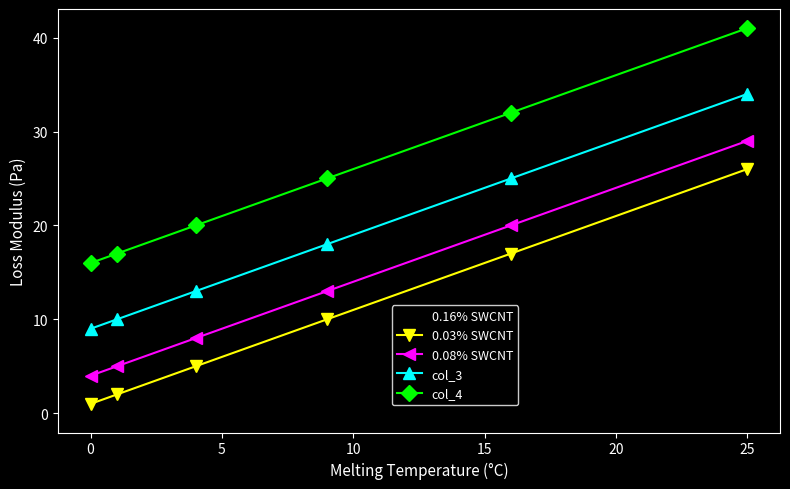

True or false: col_4 and 0.08% SWCNT cross at least once.

False